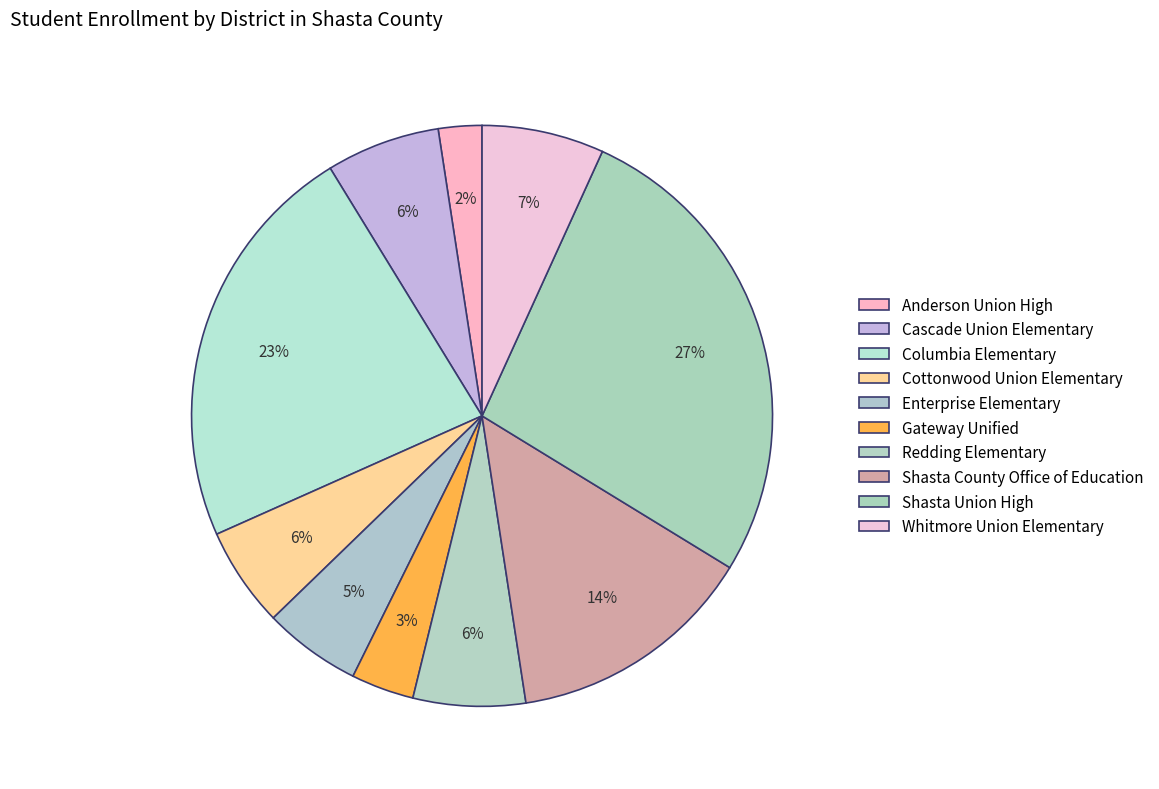

Which category has the biggest portion of the pie?

Shasta Union High